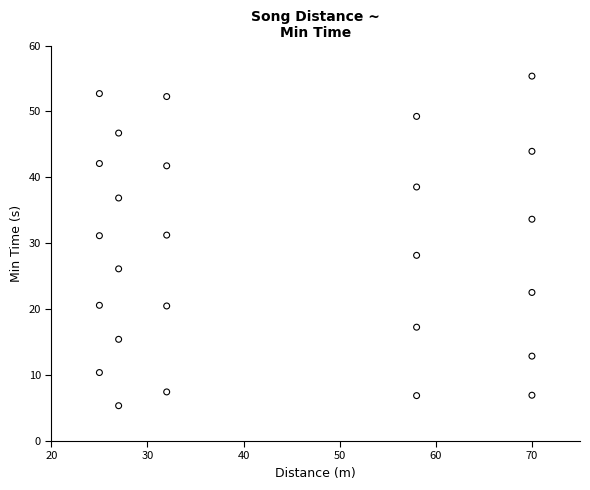

What is the range of X values (max minus min)?

45.0